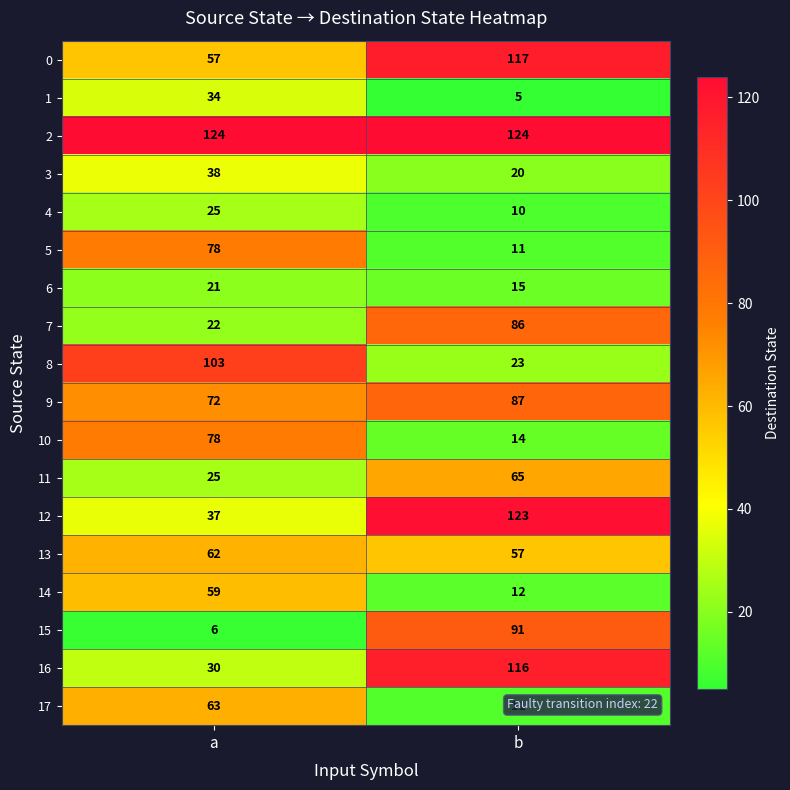

What is the average value of the 7 series?

54